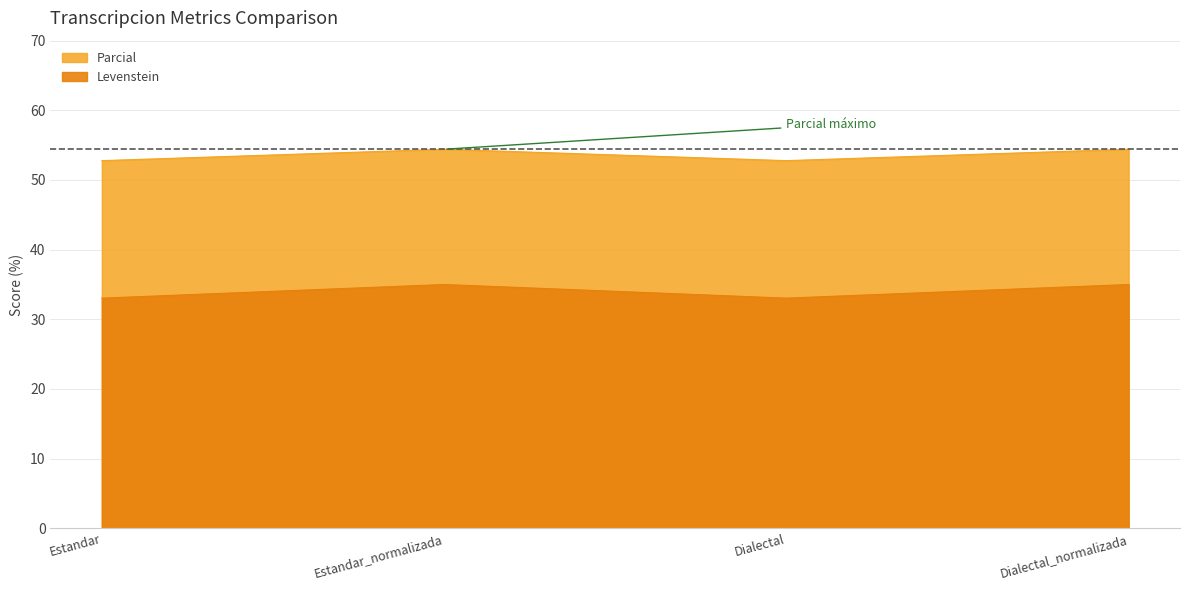

Where is Parcial nearest to the value 53?

Estandar